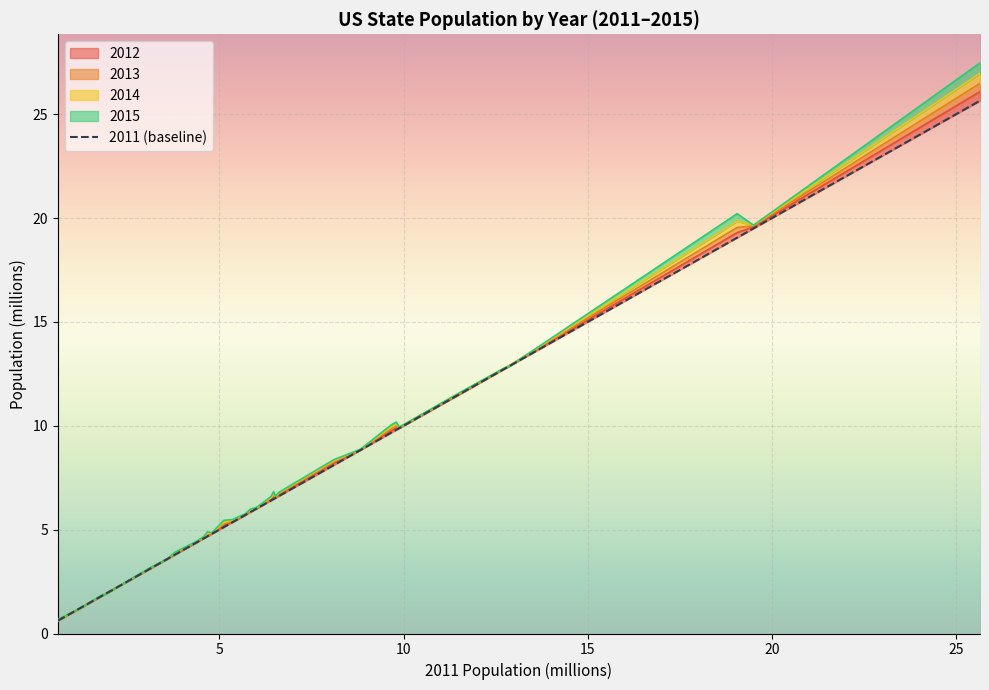

Reading left to right, what are all the values shown in this chart?

0.6	0.6	0.7	0.8	0.9	1.1	1.3	1.3	1.8	1.9	2.9	2.9	3.0	3.1	3.6	3.8	4.4	4.6	4.7	4.8	5.1	5.3	5.7	5.8	6.0	6.4	6.5	6.5	6.6	8.1	8.8	9.7	9.8	9.9	11.5	12.7	12.9	19.1	19.5	25.6